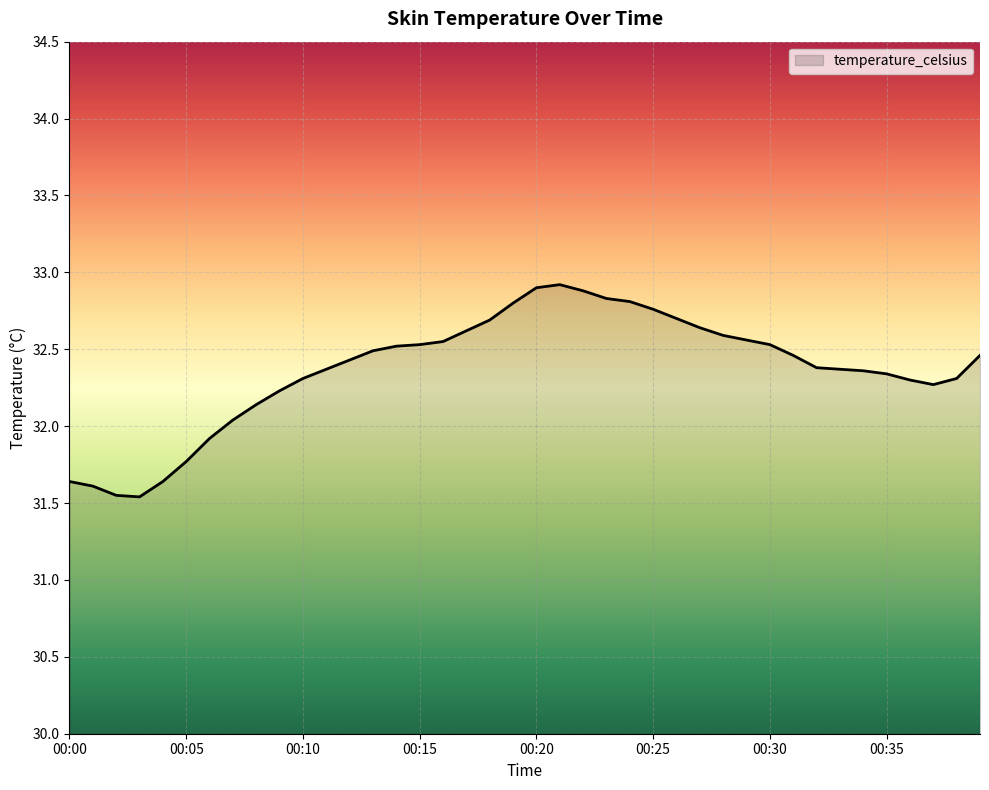

What is the greatest value displayed?

32.9